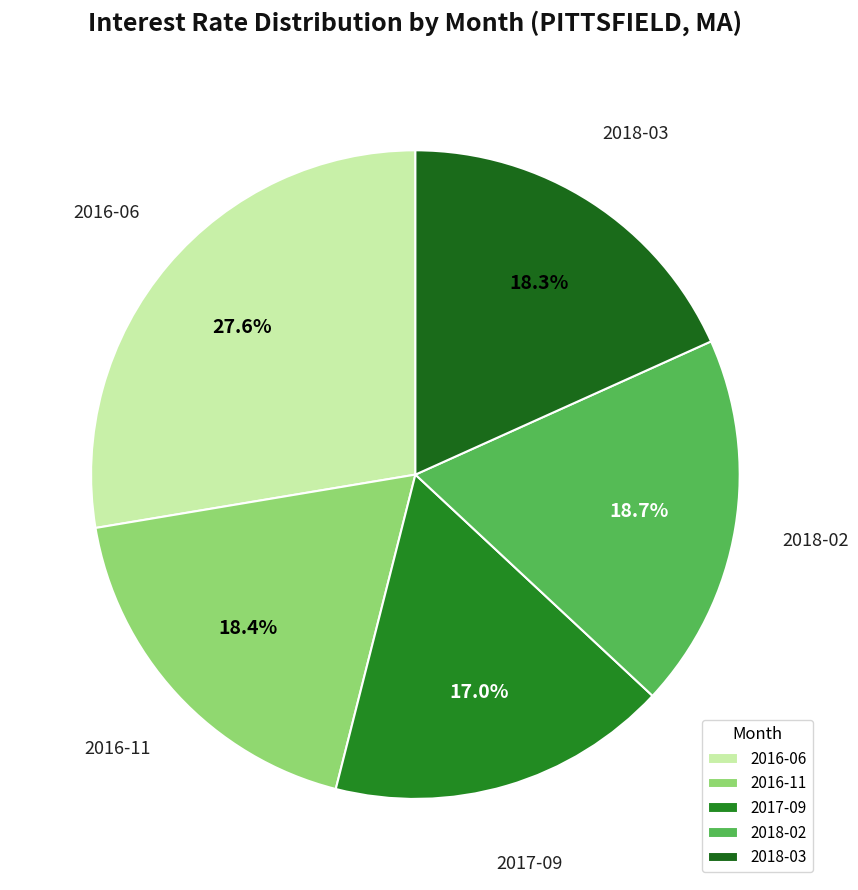

What percentage is NOT represented by 2017-09?

83.0%